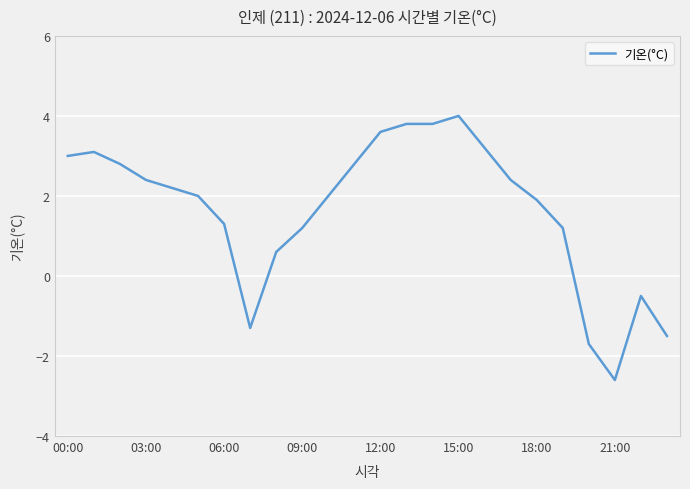

What is the average value?

1.7